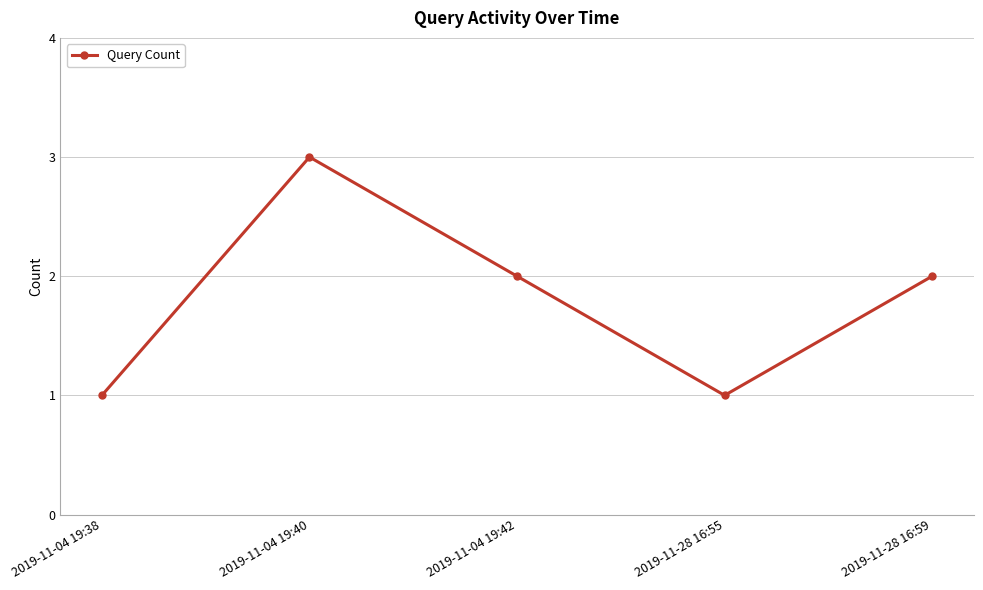

What is the ratio of the value at 2019-11-04 19:42 to the value at 2019-11-28 16:55?

2.0